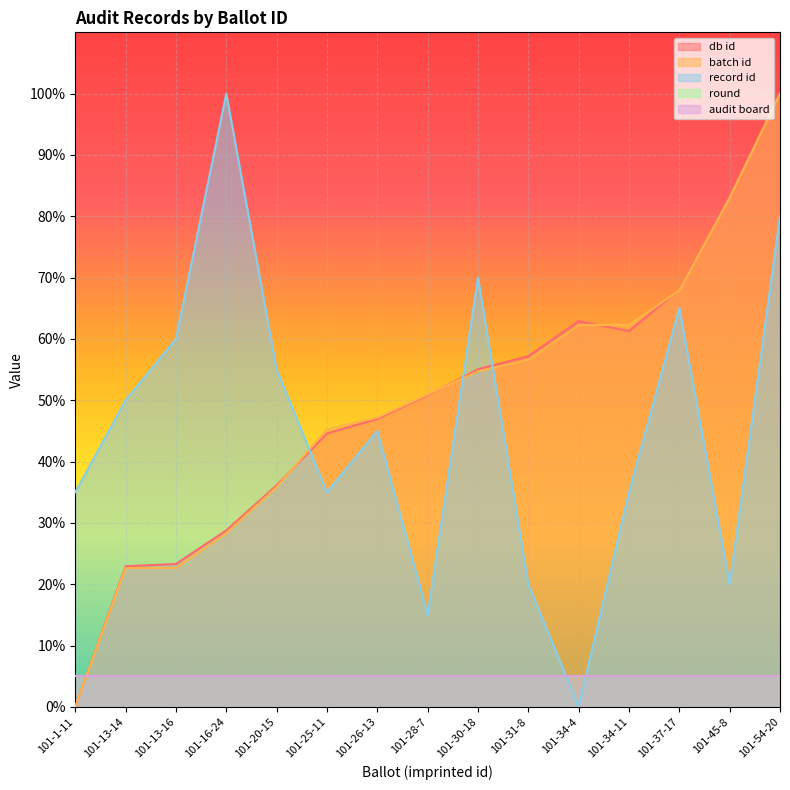

Which series has the widest spread of values?

db id